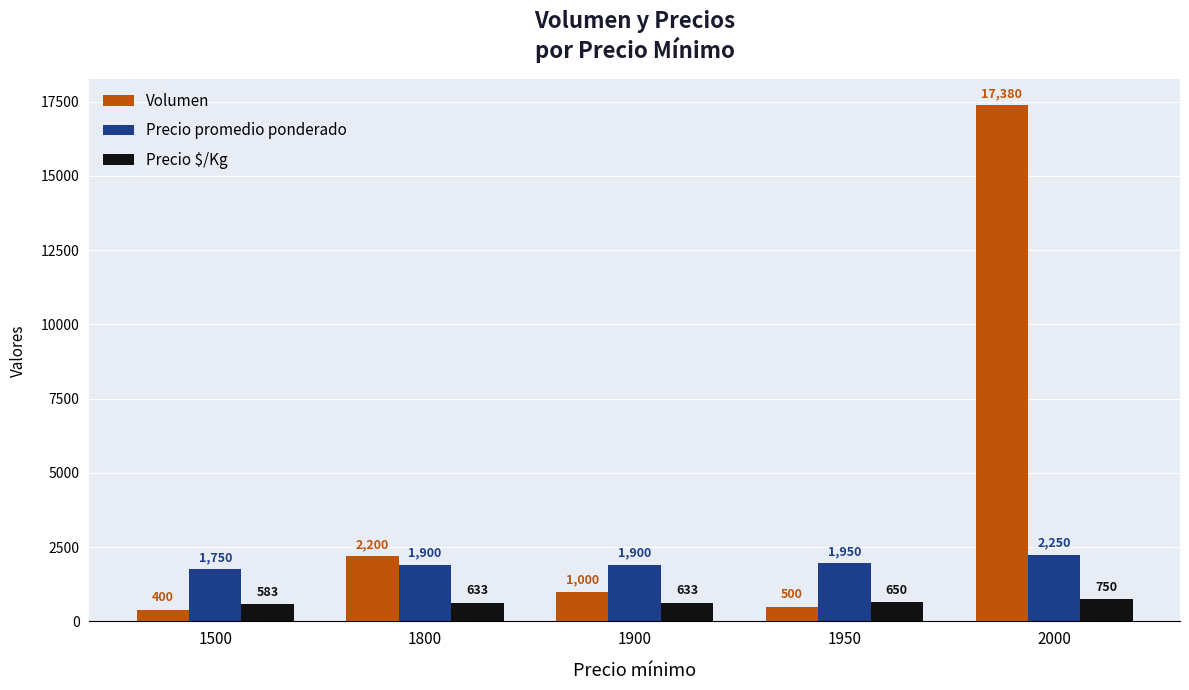

At which label does Precio $/Kg reach its peak?

2000